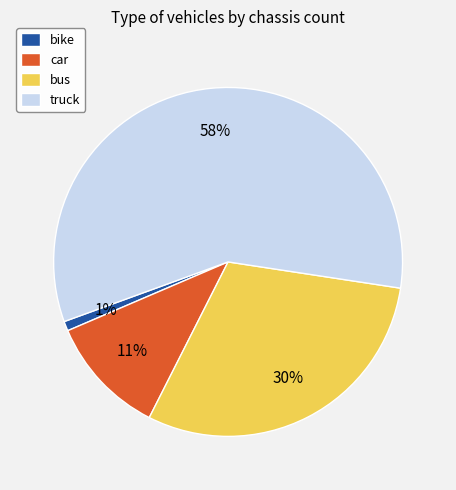

Is the sum of truck and bus greater than half?

Yes